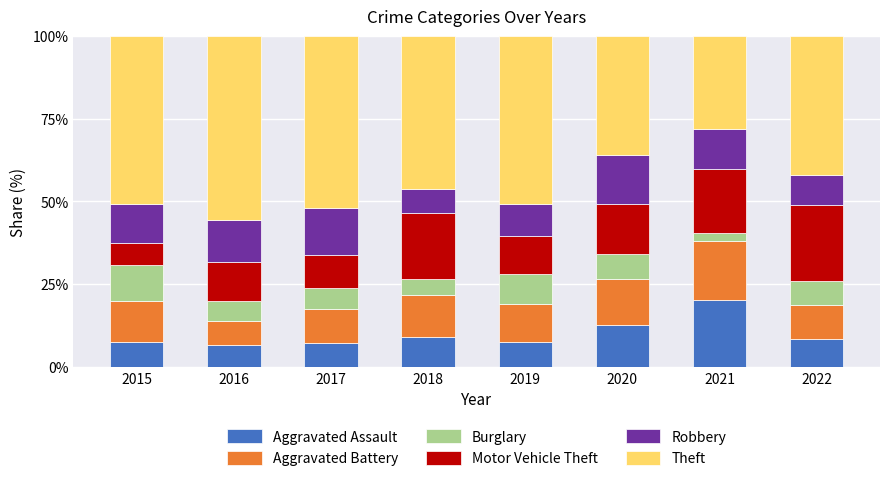

What is the approximate value of Aggravated Assault at 2021?

20.2